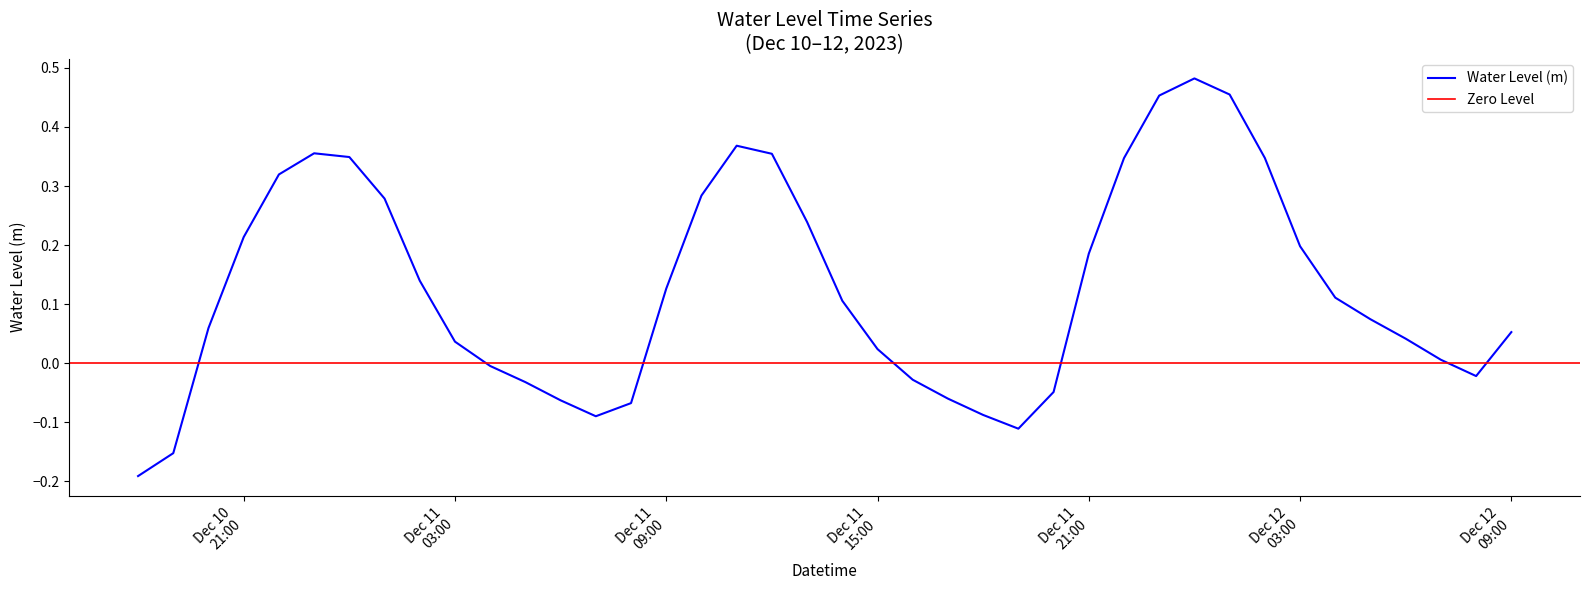

True or false: there are more than 2 points higher than both neighbors.

True